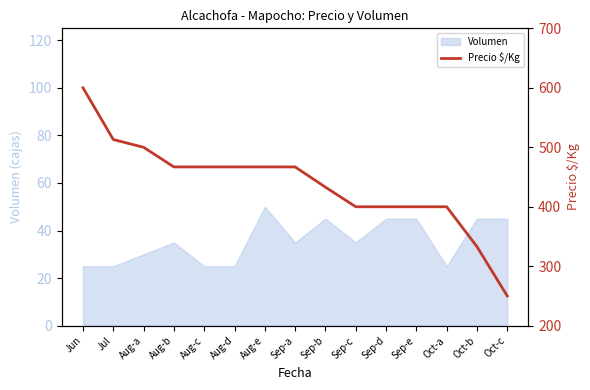

What is the maximum value shown in the chart?

600